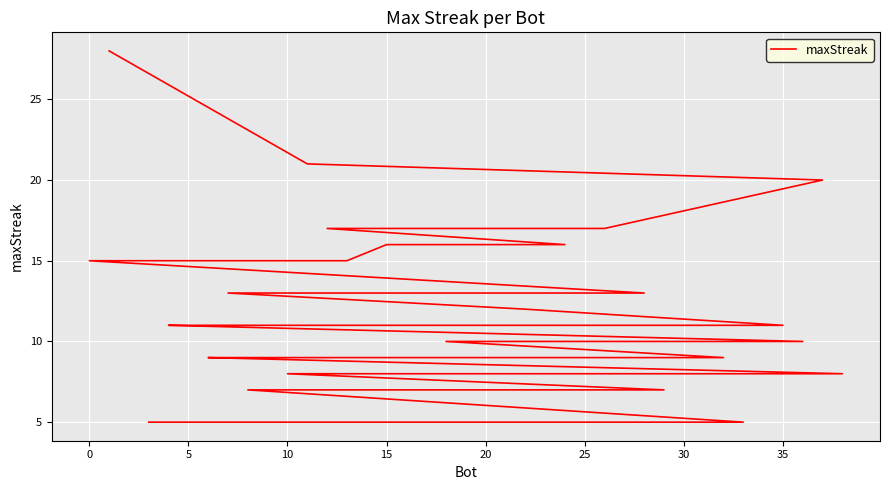

Is it true that the value at 15 is 2?

False